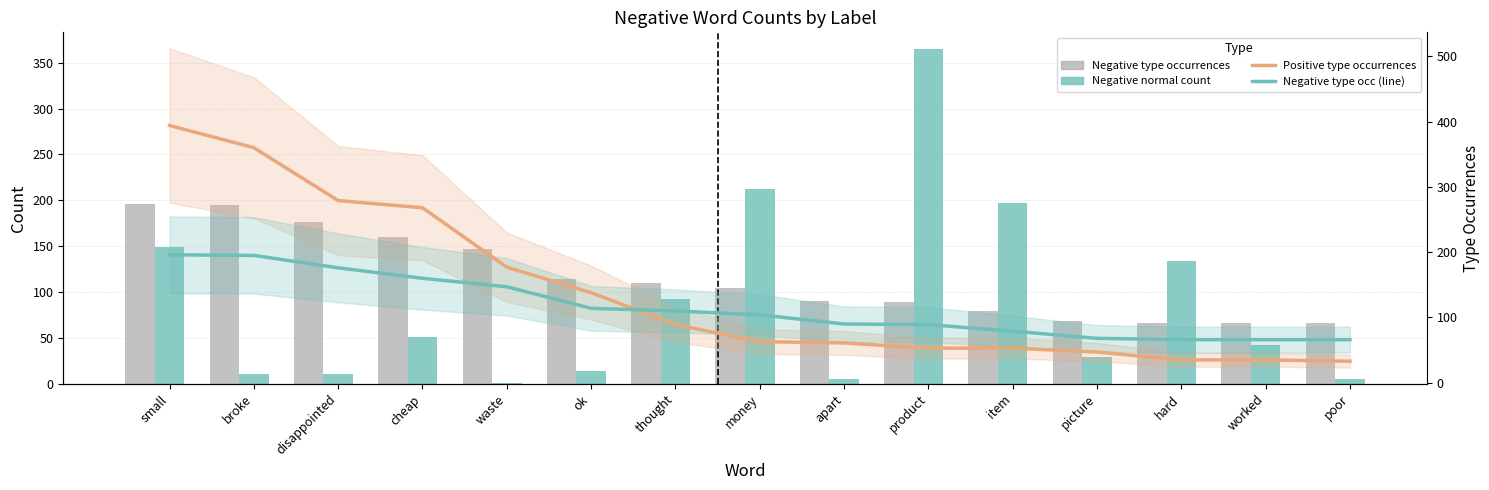

What is the difference between the Negative type occurrences values at cheap and picture?

92